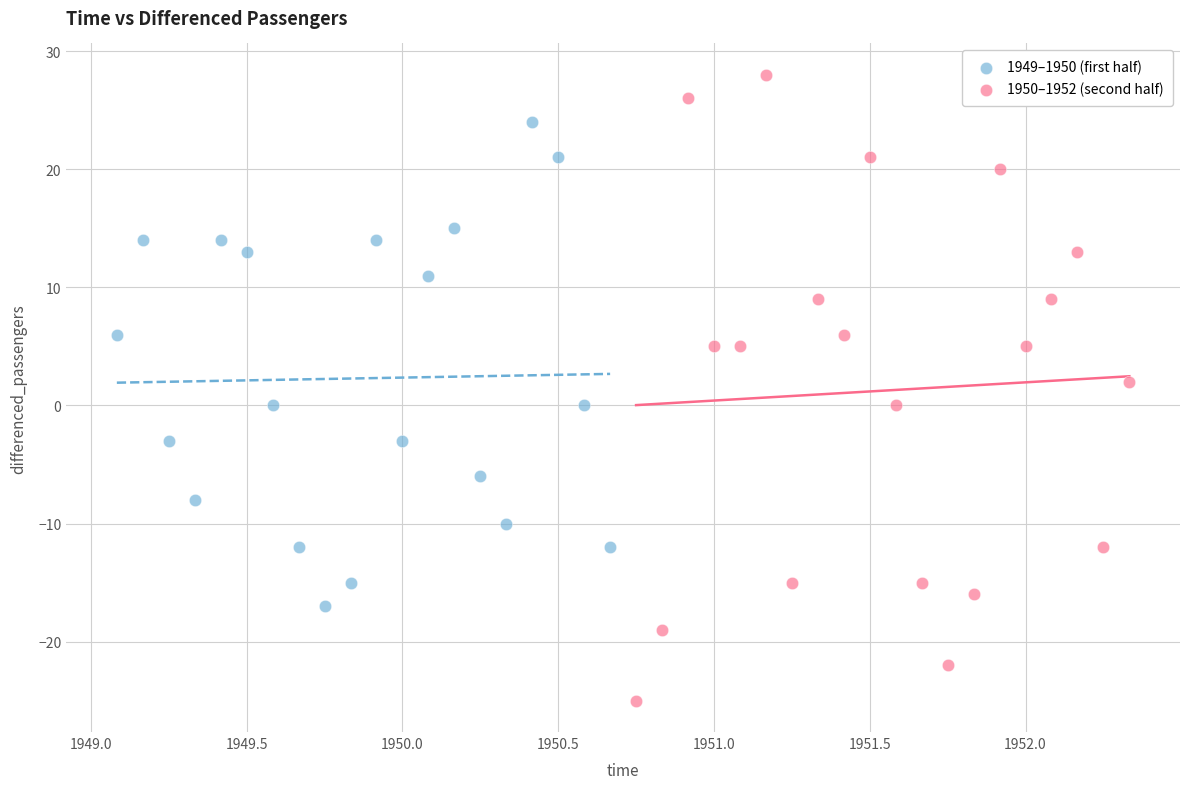

Which series reaches the minimum Y coordinate?

1950–1952 (second half)